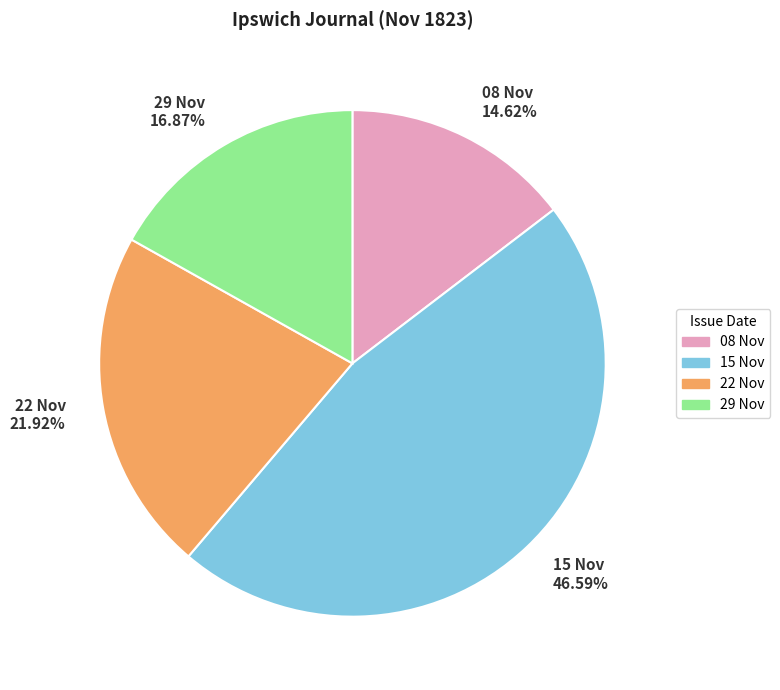

Rank the categories by value from highest to lowest.

15 Nov 46.59%, 22 Nov 21.92%, 29 Nov 16.87%, 08 Nov 14.62%